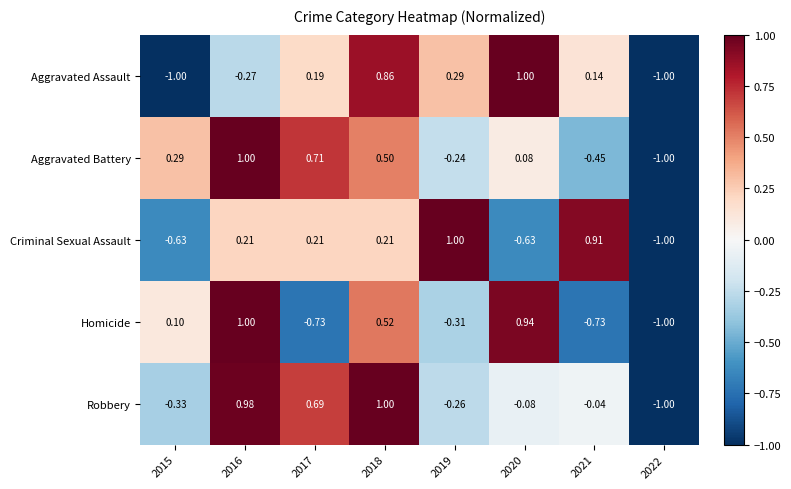

Which series changed the most between 2015 and 2020?

Aggravated Assault